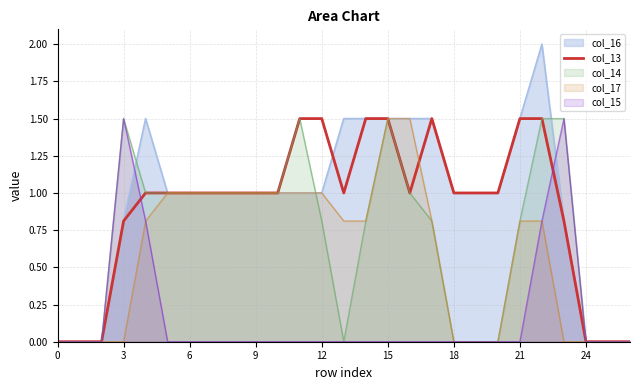

What is the maximum value for col_17?

1.5